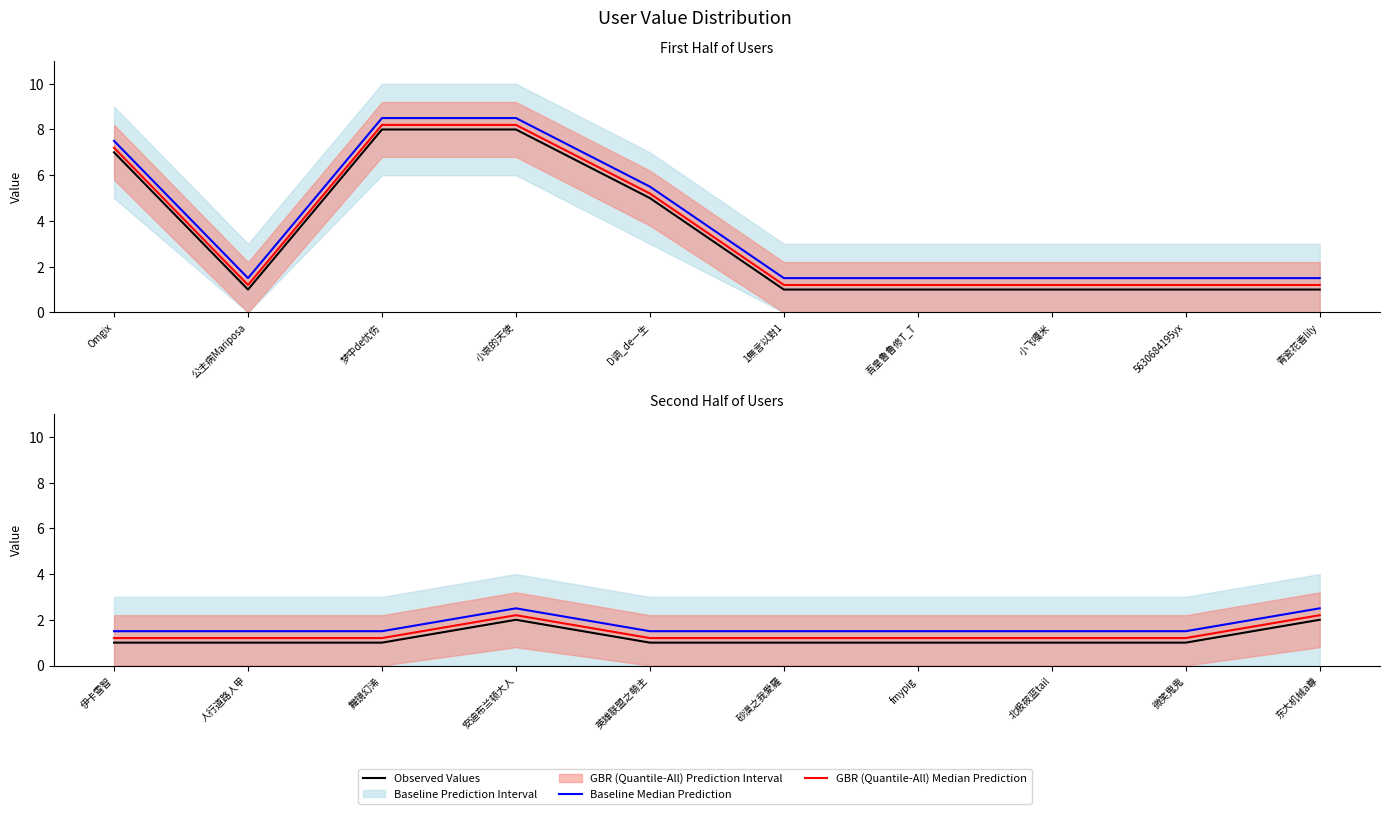

What is the label of the 4th point from the left?

安迪布兰顿大人